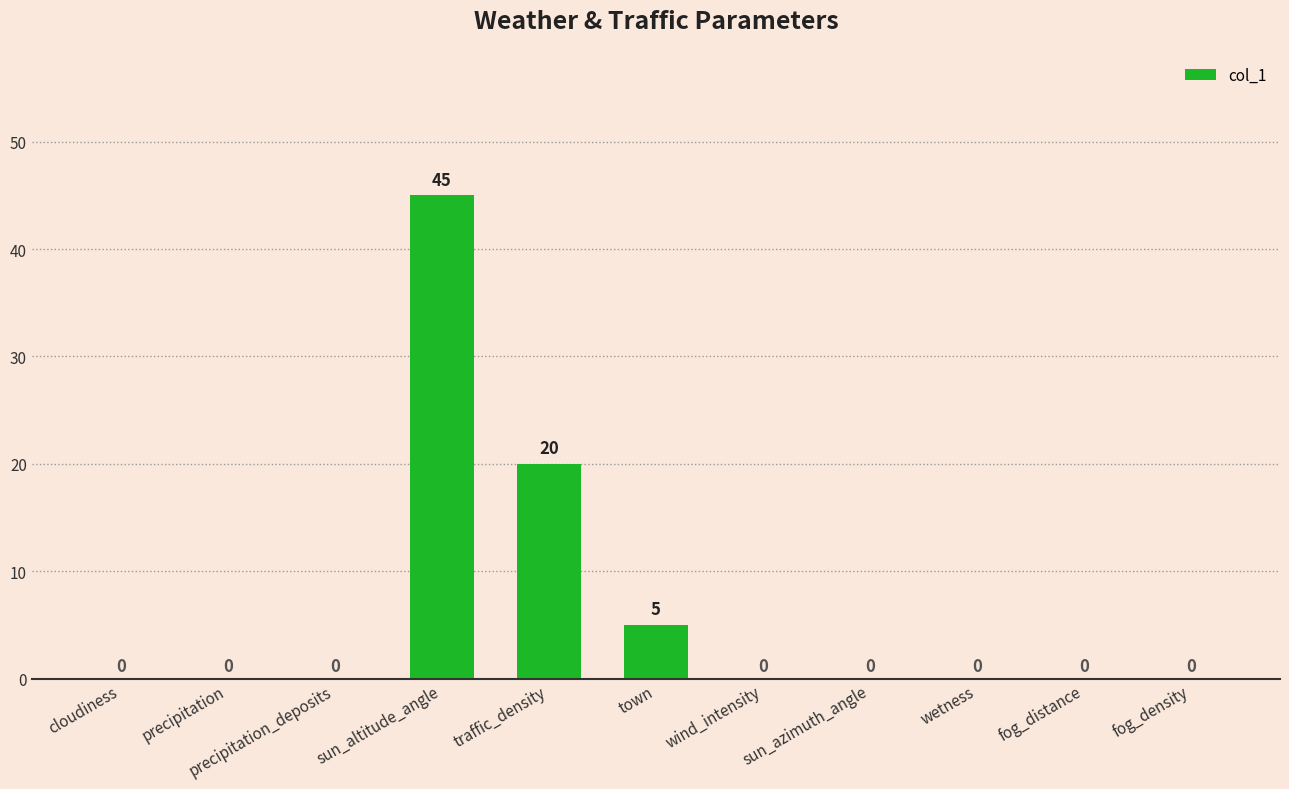

How many data points does each series have?

11